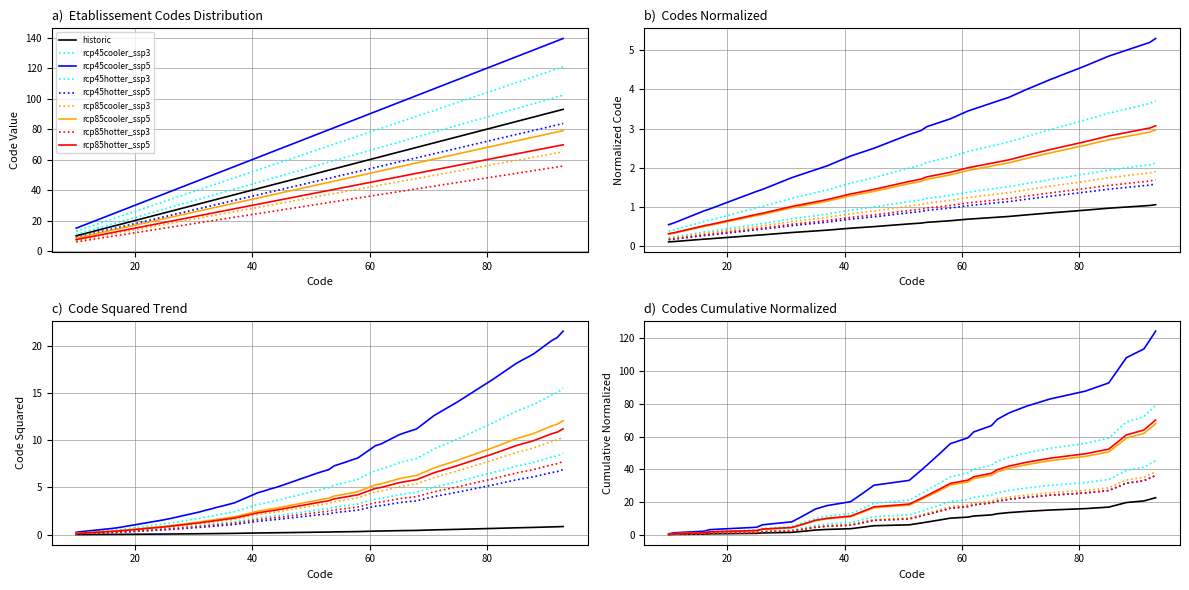

True or false: Level_1_codes and Code_squared intersect in this chart.

False